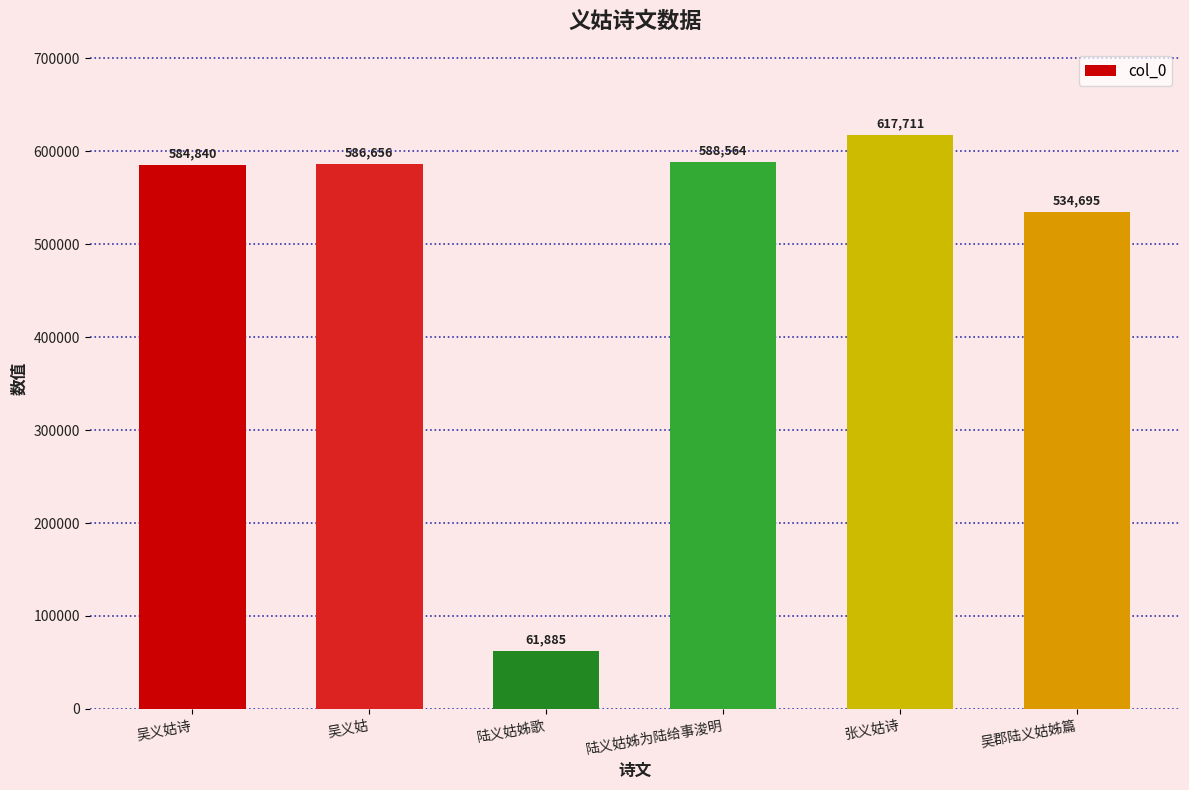

What is the sum of the values at 张义姑诗 and 吴郡陆义姑姊篇?

1152406